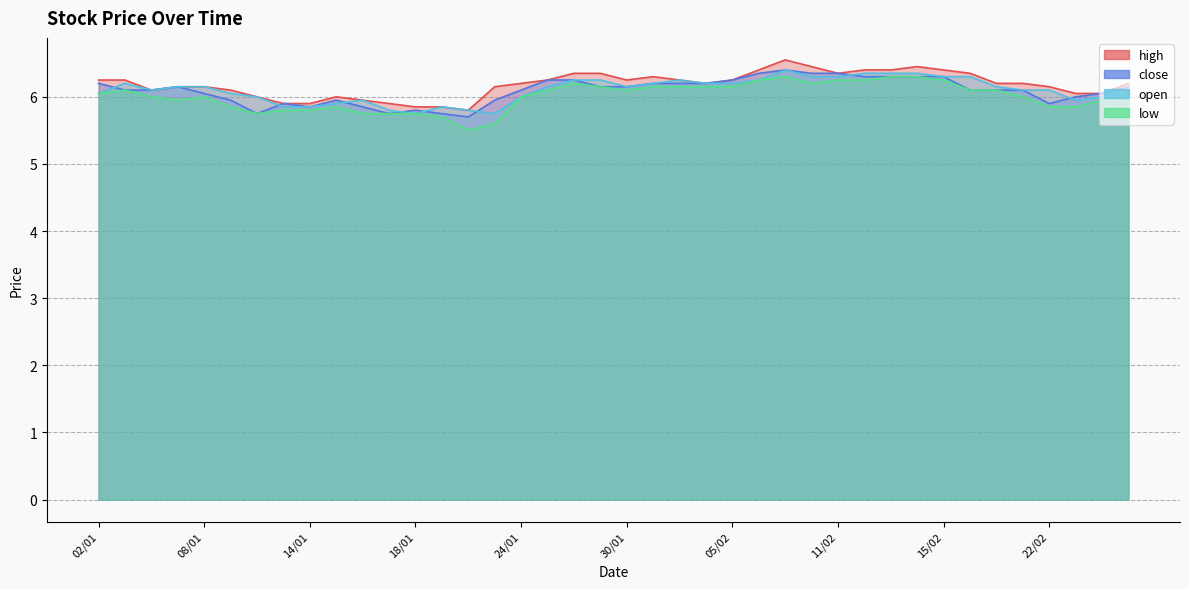

True or false: low and open intersect in this chart.

False